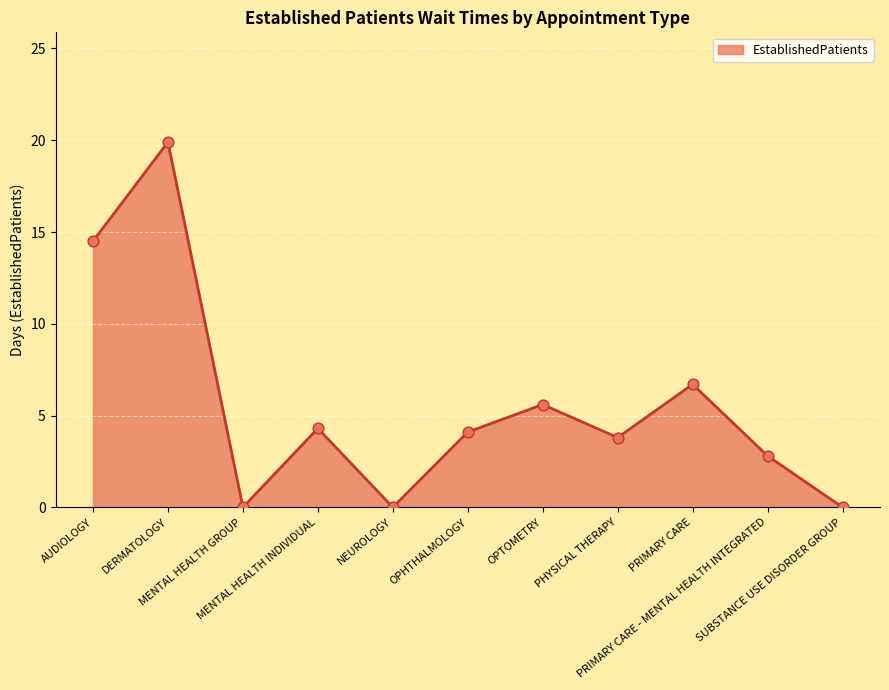

What is the change in value from MENTAL HEALTH INDIVIDUAL to OPTOMETRY?

+1.3